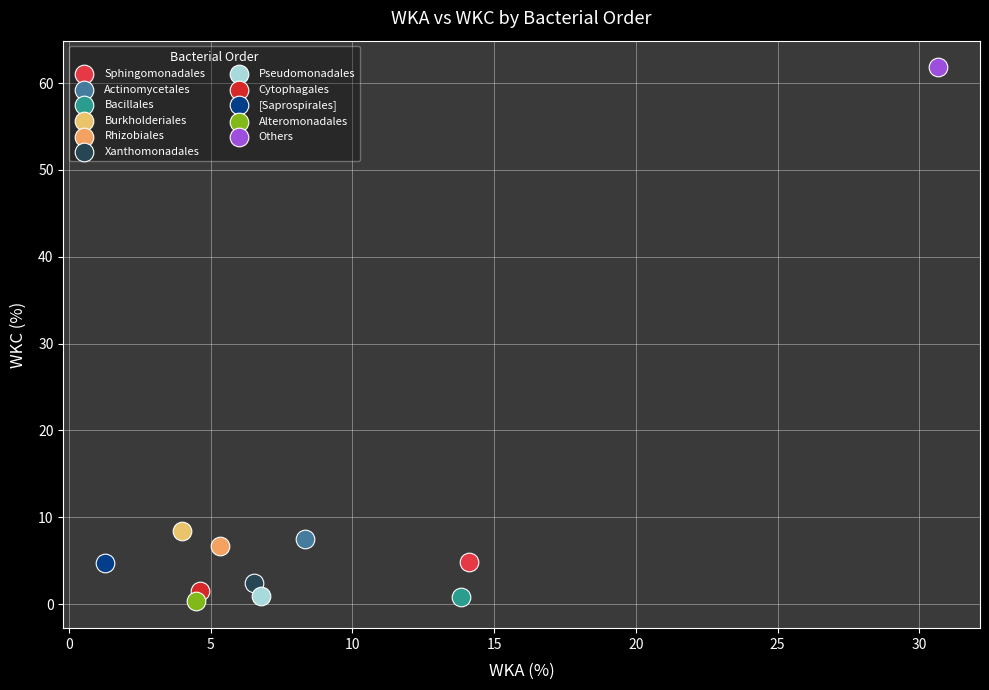

Which series contains the highest Y value?

Others